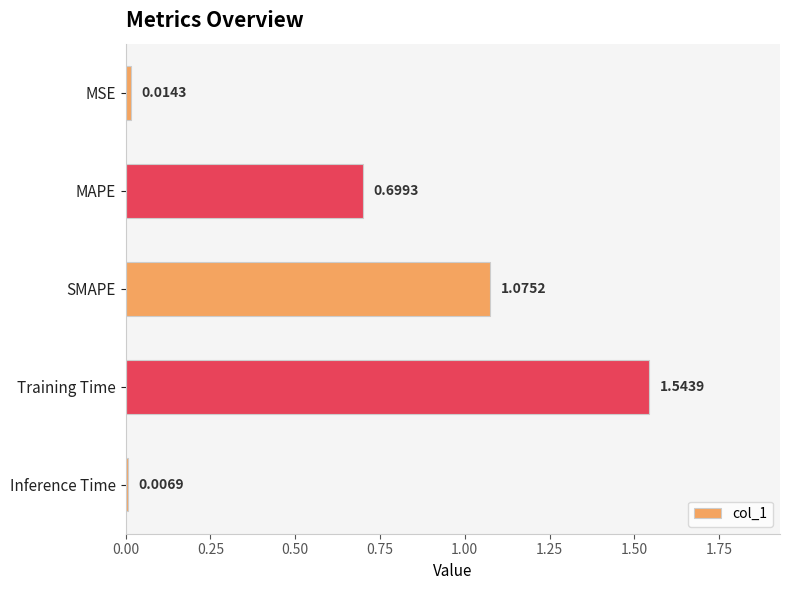

What is the change in value from Training Time to Inference Time?

-1.5